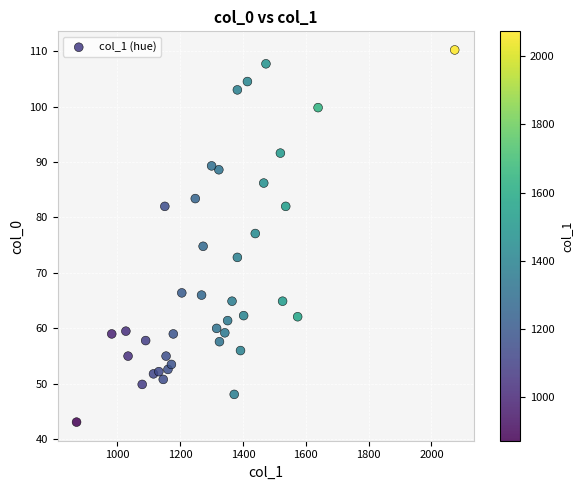

What is the range of Y values (max minus min)?

67.1